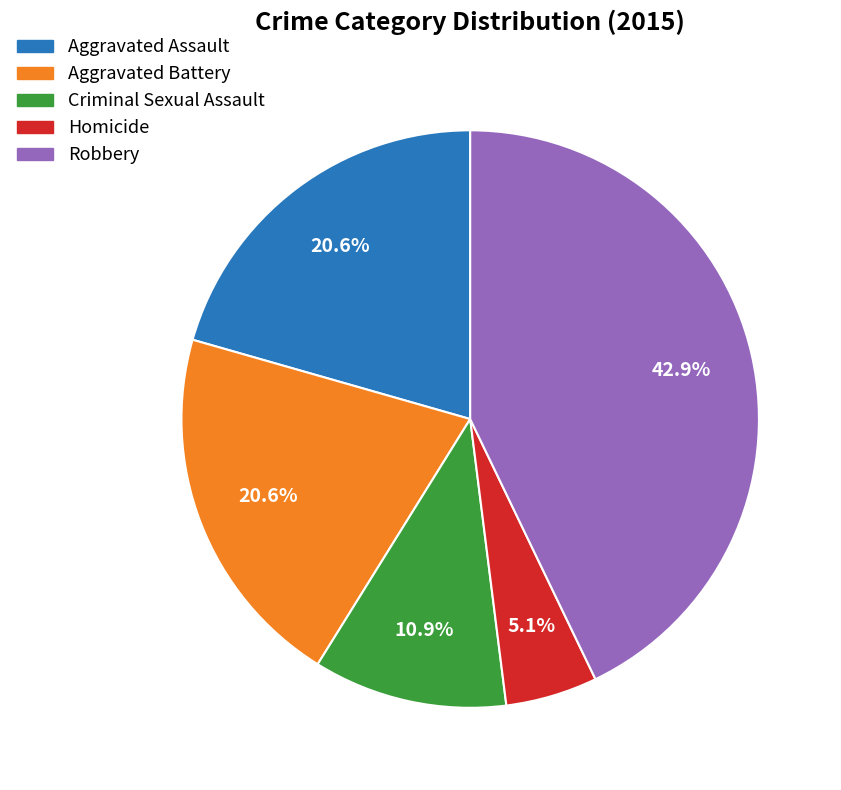

What is the ratio of the value at Aggravated Battery to the value at Aggravated Assault?

1.0